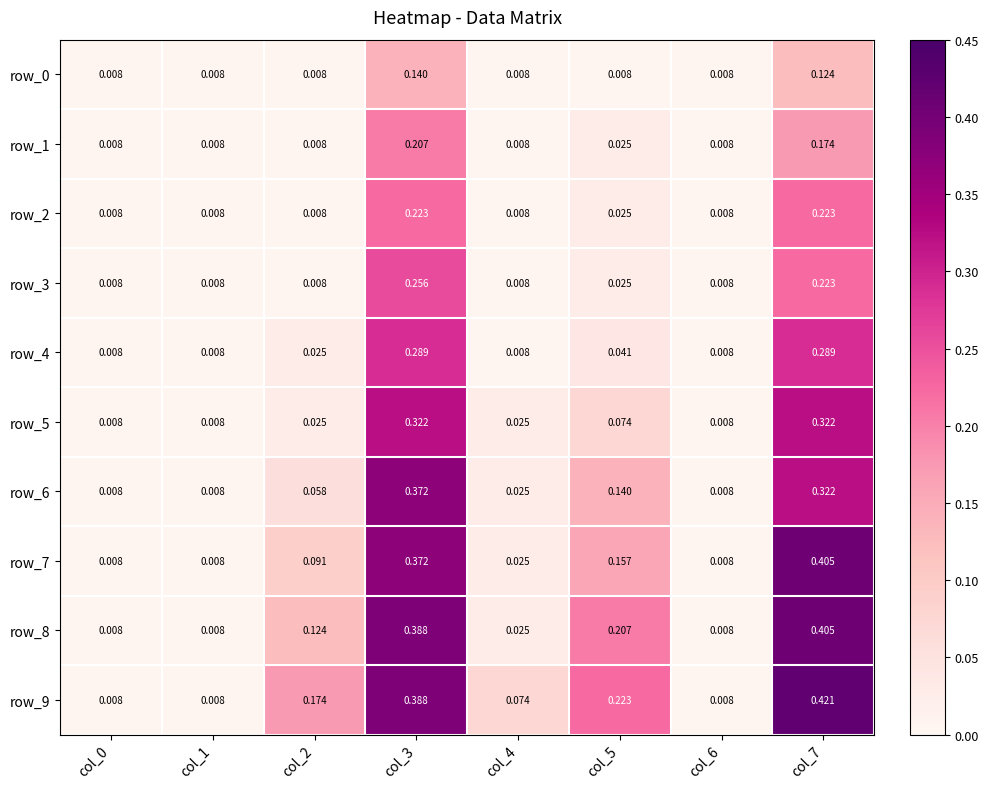

At how many categories does at least one series exceed 0?

8